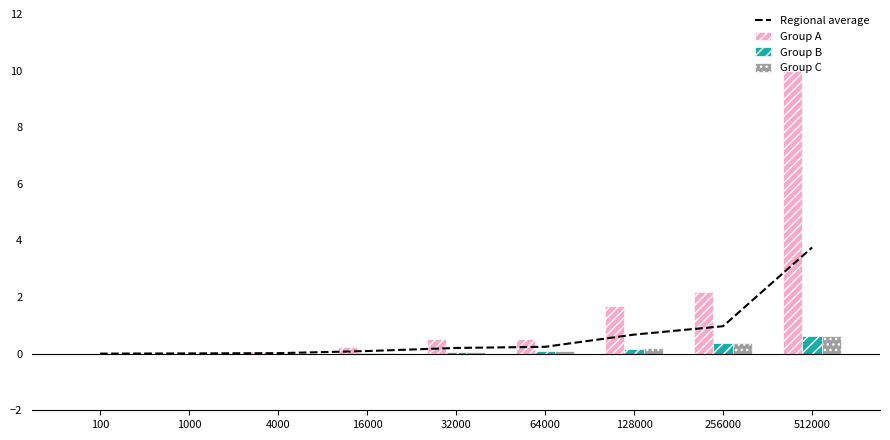

Reading left to right, extract all data points from this chart.

Regional average: 0.0	0.0	0.0	0.1	0.2	0.2	0.7	1.0	3.8
Group A: 0.0	0.0	0.0	0.2	0.5	0.5	1.7	2.2	10.0
Group B: 0.0	0.0	0.0	0.0	0.0	0.1	0.2	0.4	0.6
Group C: 0.0	0.0	0.0	0.0	0.1	0.1	0.2	0.4	0.6